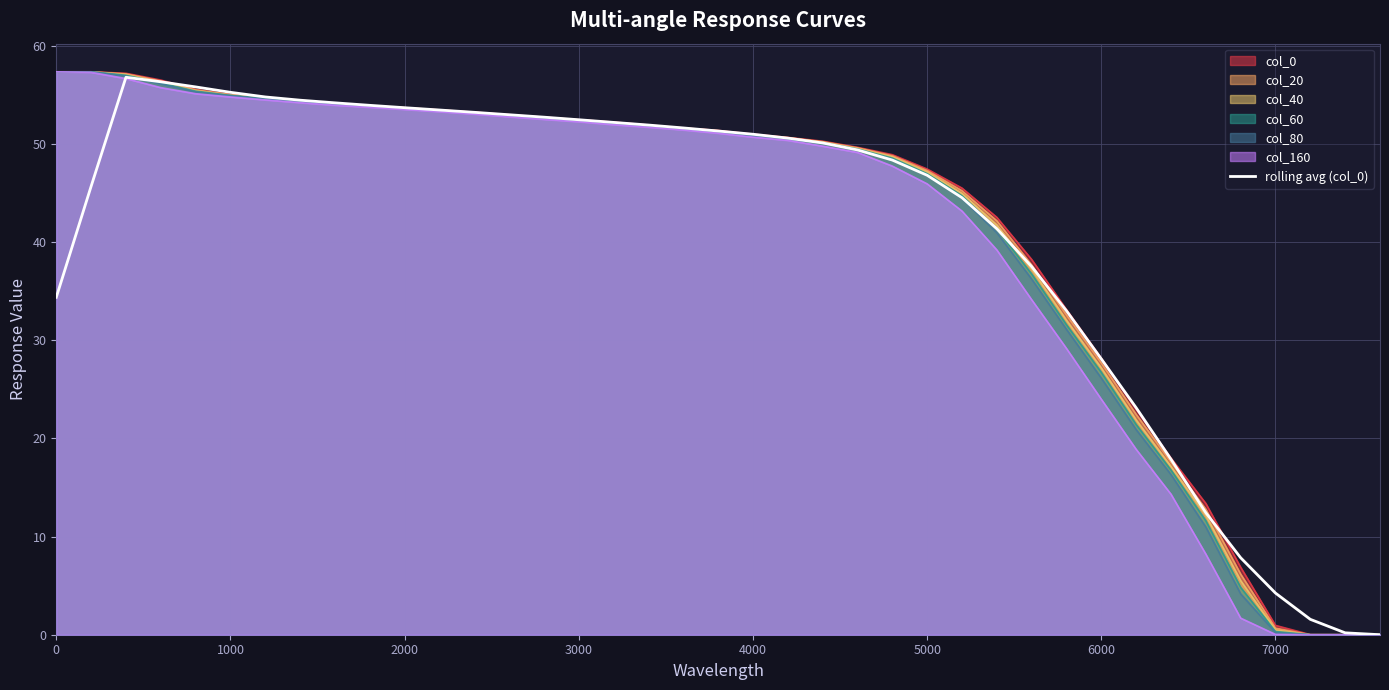

The col_20 series shows 57.3 at 0. True or false?

True